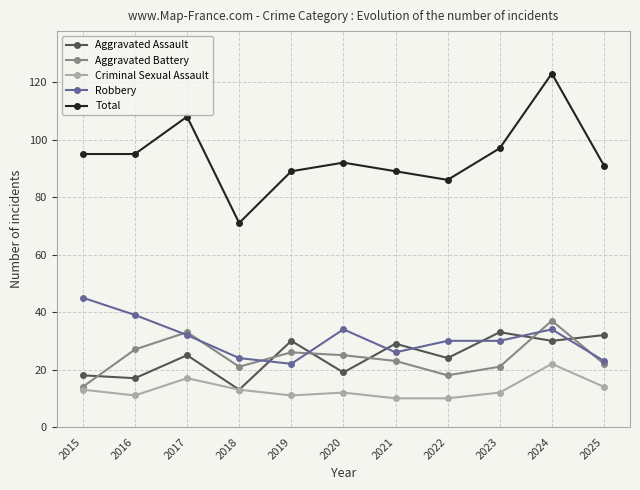

True or false: Total and Criminal Sexual Assault cross at least once.

False